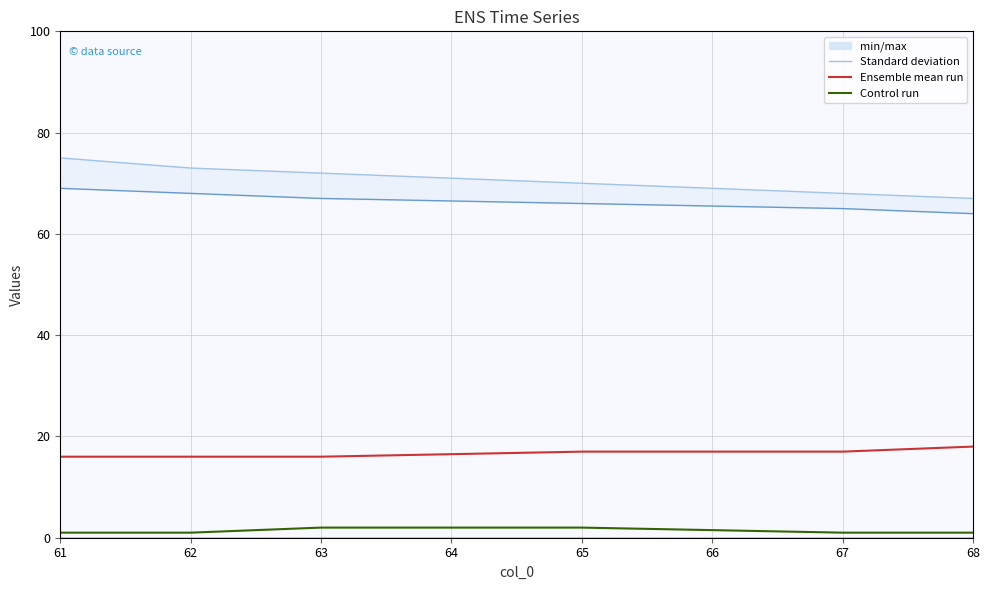

At how many categories does at least one series exceed 72?

2